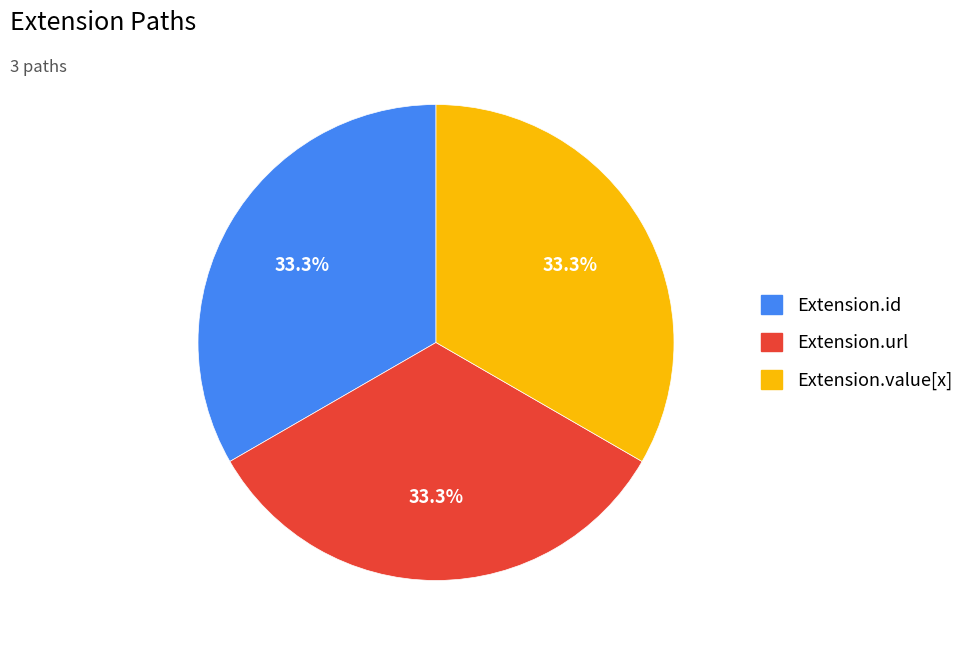

How many segments does this pie chart have?

3